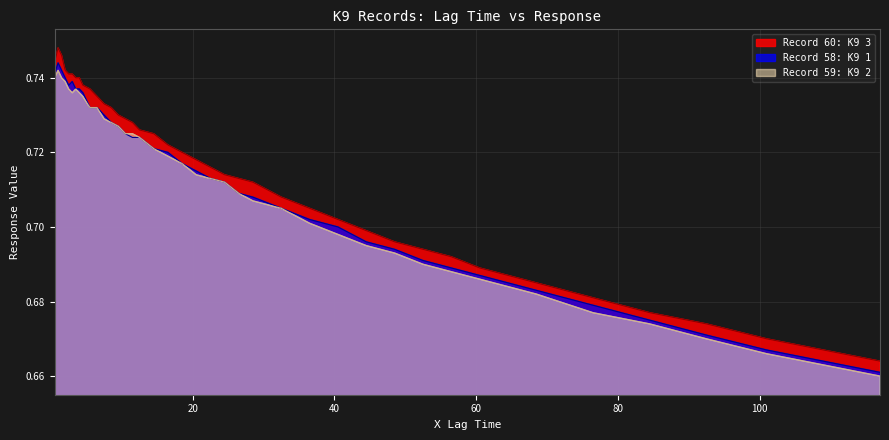

Which series has the widest spread of values?

Record 60: K9 3